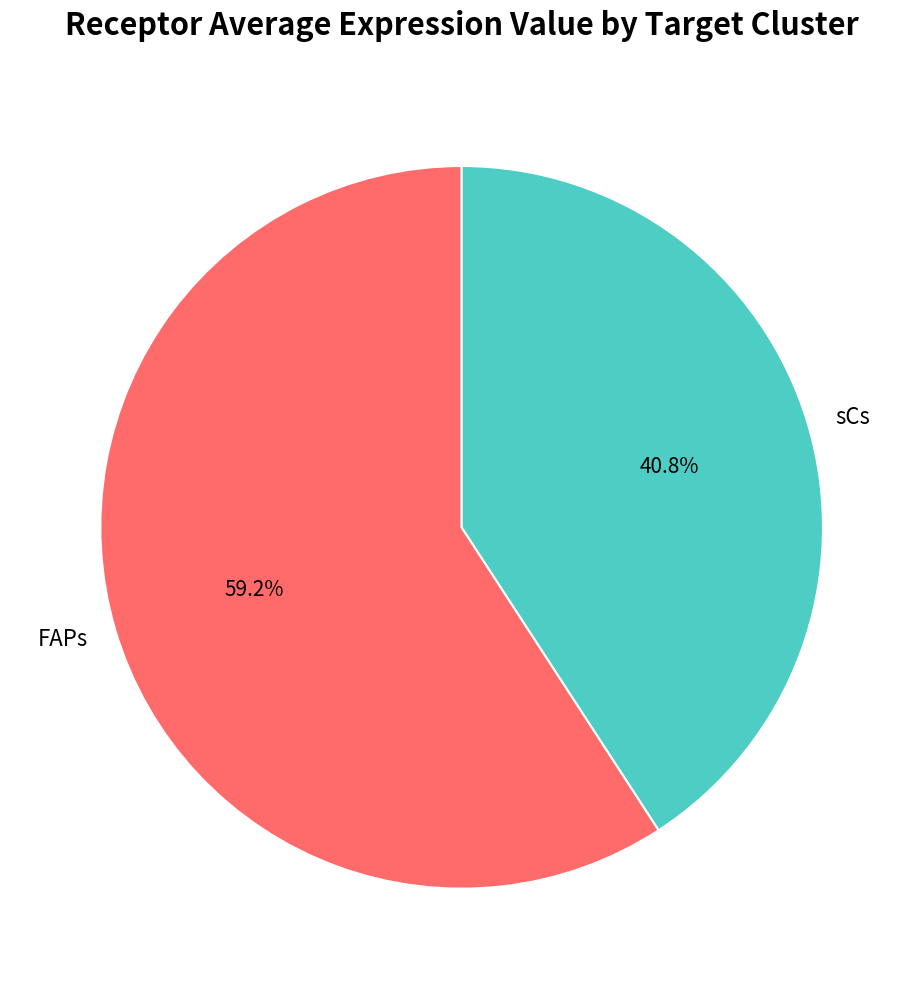

Combined, what portion of the pie is FAPs and sCs?

100.0%